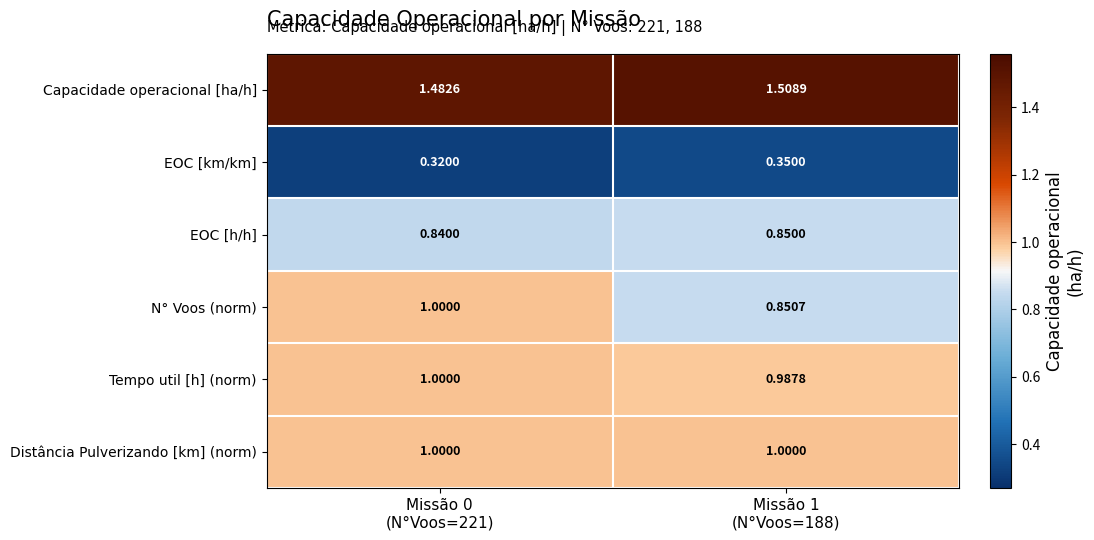

Which series has the largest total across all categories?

Capacidade operacional [ha/h]